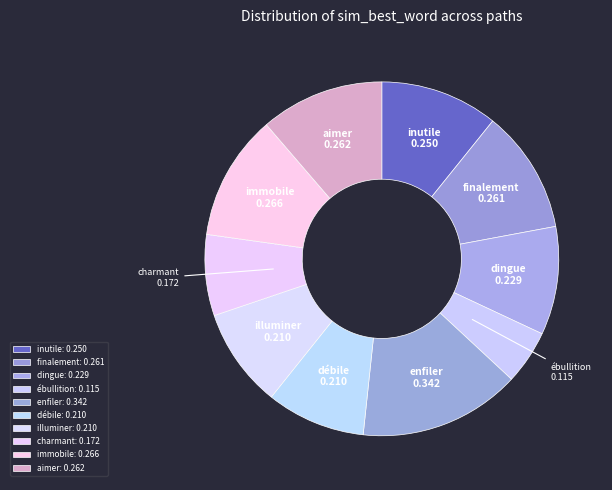

What is the change in value from finalement to ébullition?

-0.1